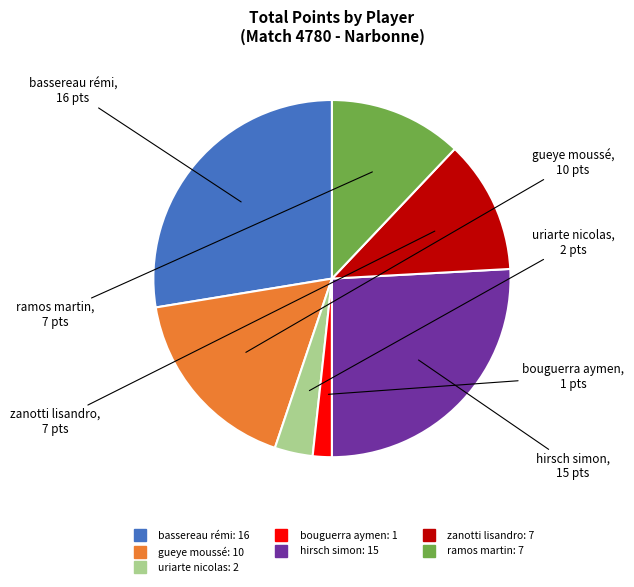

True or false: zanotti lisandro accounts for 12% of the total.

True